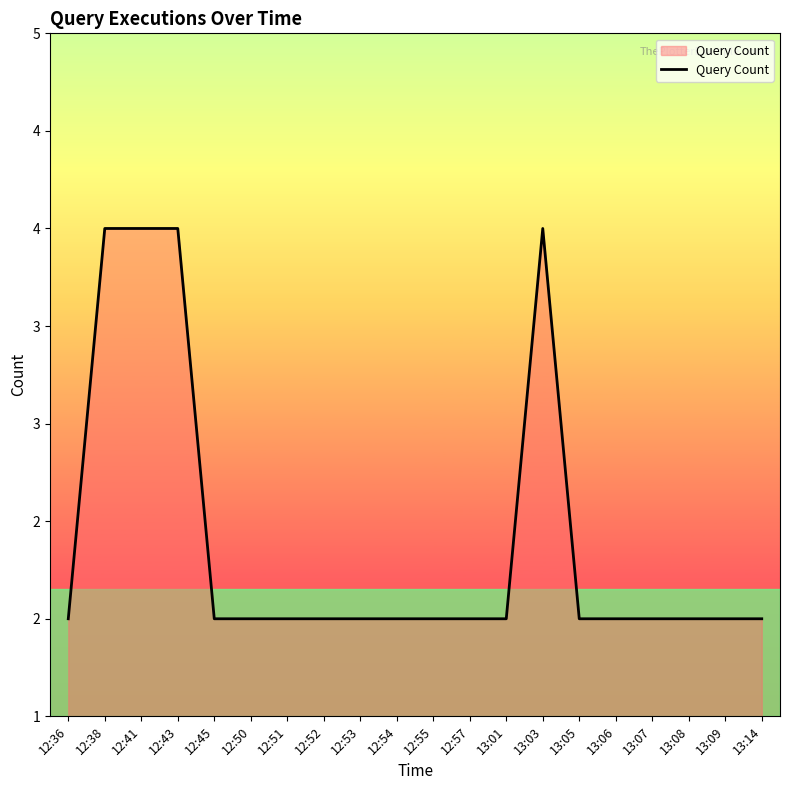

Does the chart have visible grid lines?

No